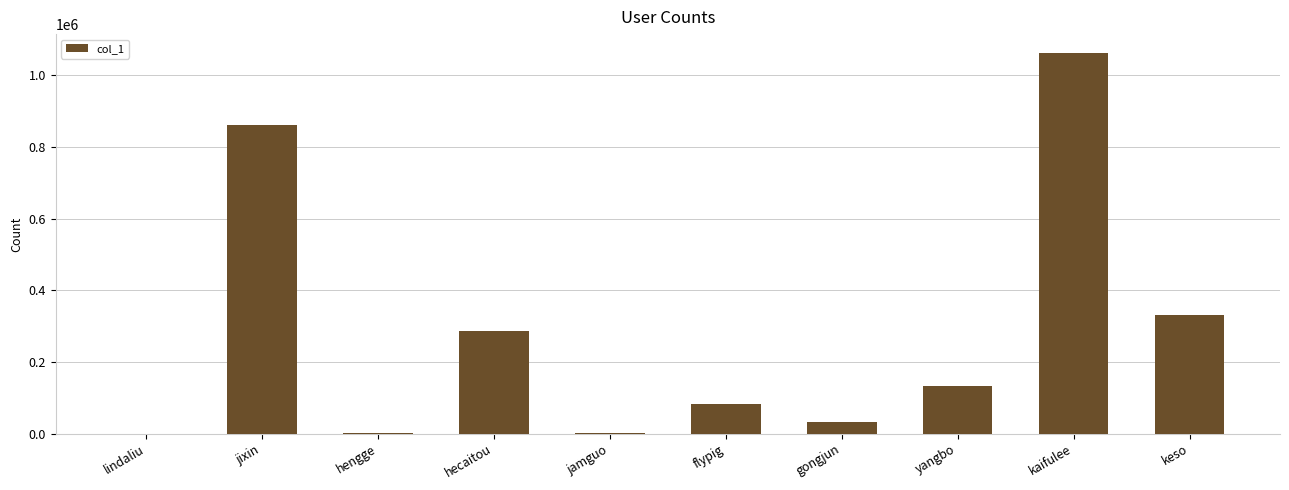

At which label is the value closest to 531121?

keso